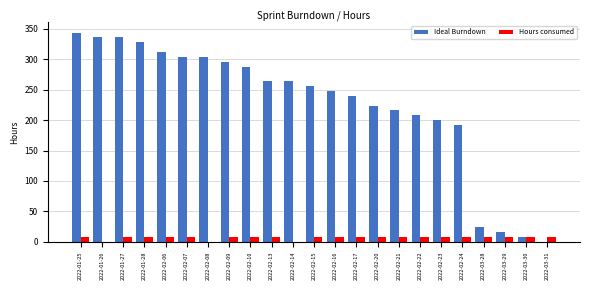

Which series has the widest spread of values?

Ideal Burndown